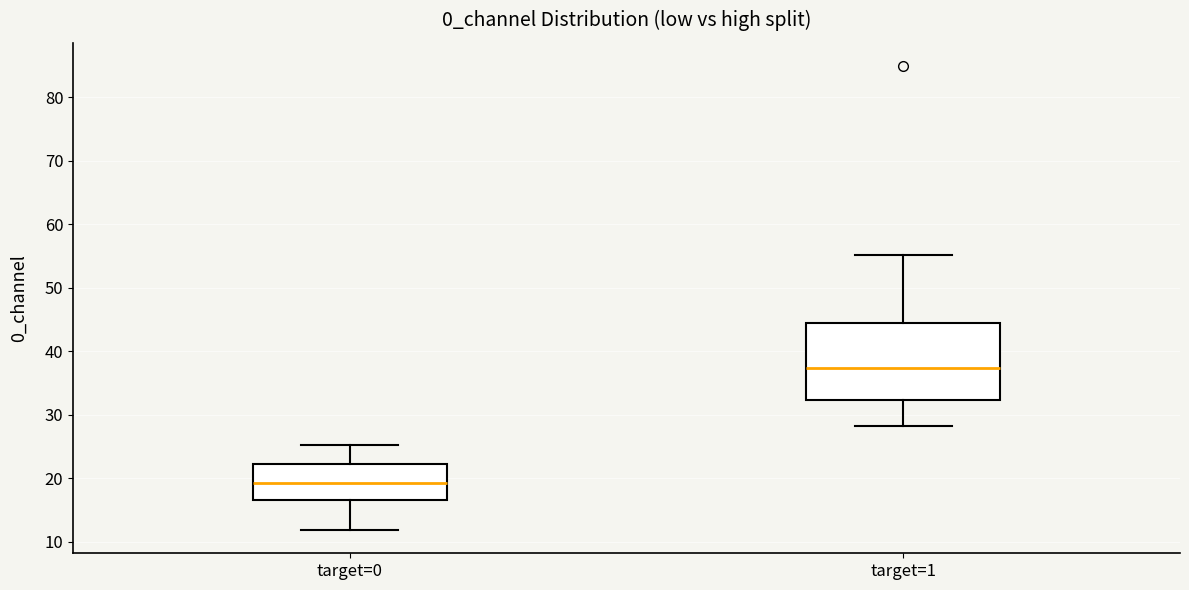

Comparing the boxes themselves (not the whiskers), which one is the tallest?

target=1